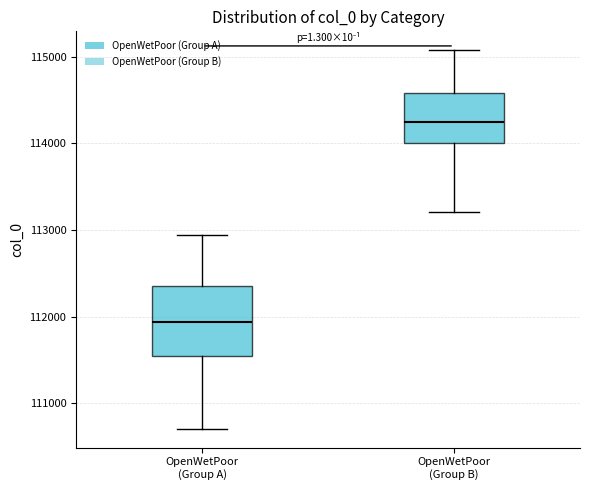

Reading left to right, transcribe this box plot: for each box, give where its median line is, the range the box spans, and where its two whiskers end, as read against the y-axis. The values are not printed on the chart, so give them approximately, as read against the axis.

OpenWetPoor (Group A): median 111900, box 111500 to 112400, whiskers 110700 to 112900
OpenWetPoor (Group B): median 114300, box 114000 to 114600, whiskers 113200 to 115100